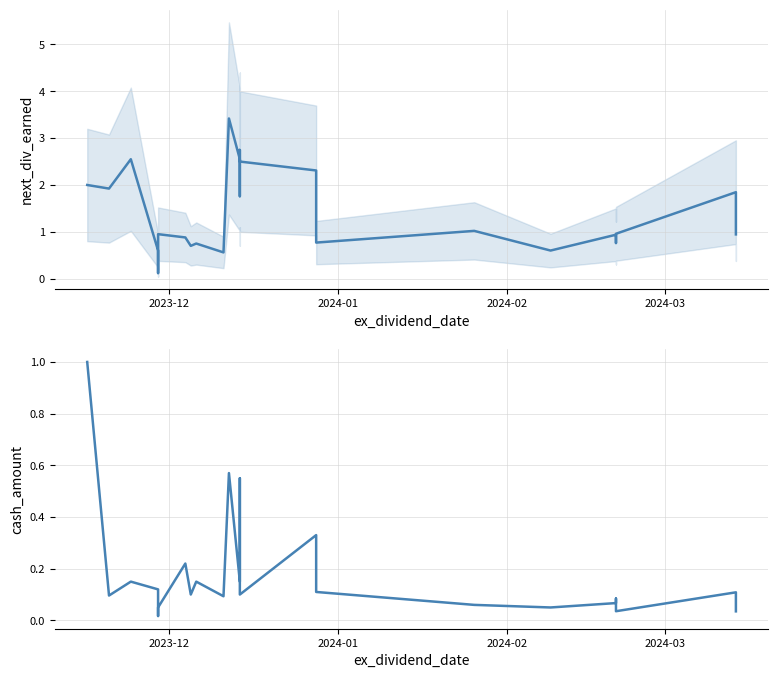

What is the difference between the second highest and minimum values in the cash_amount series?

0.6